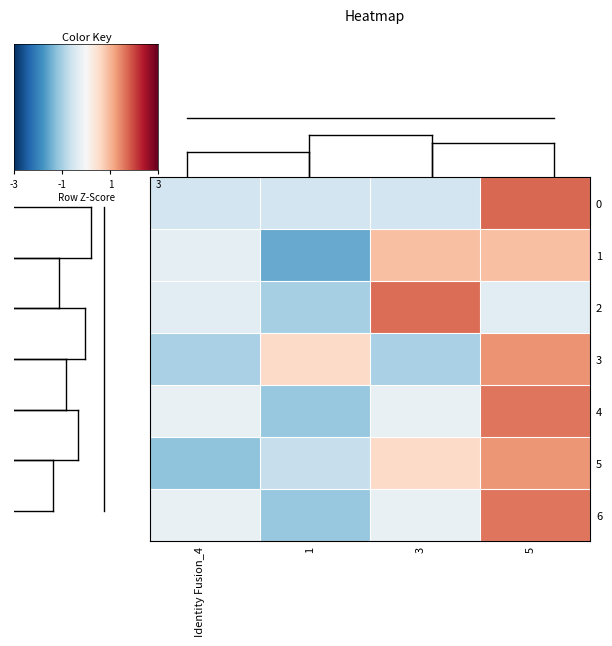

Which series has the largest range (max minus min)?

4